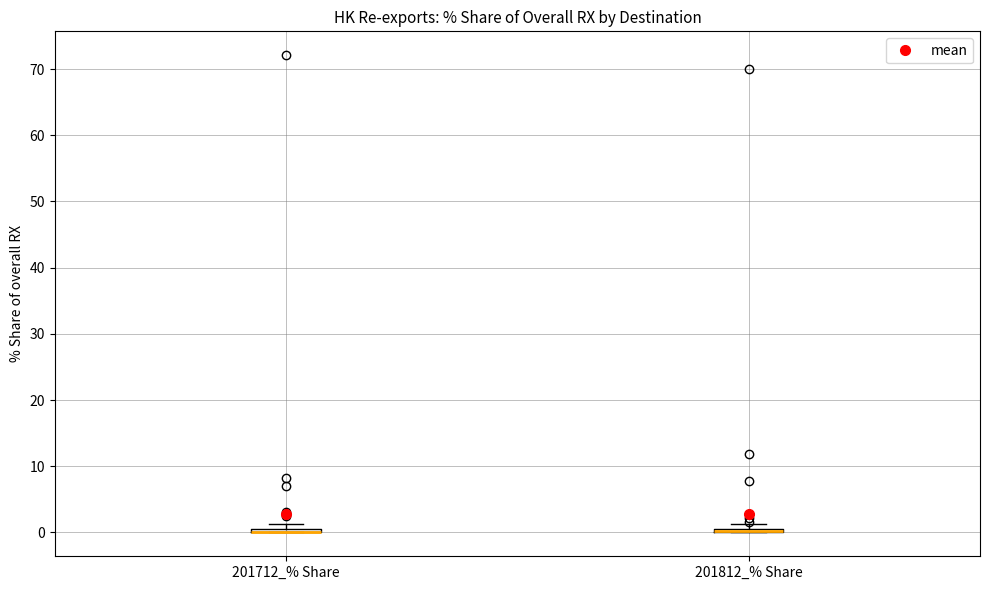

Where is the upper edge of the box for 201812_% Share on the y-axis? The values are not printed on the chart, so give them approximately, as read against the axis.

1